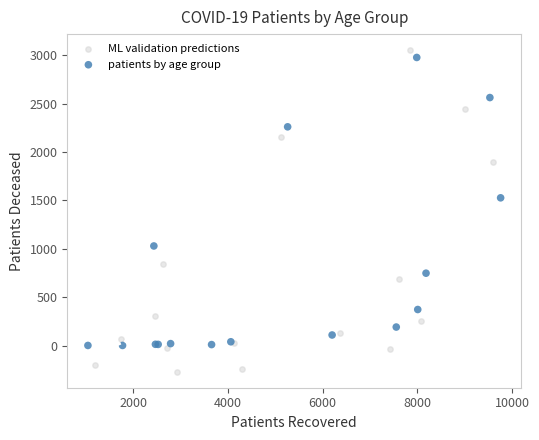

Which series contains the highest Y value?

ML validation predictions